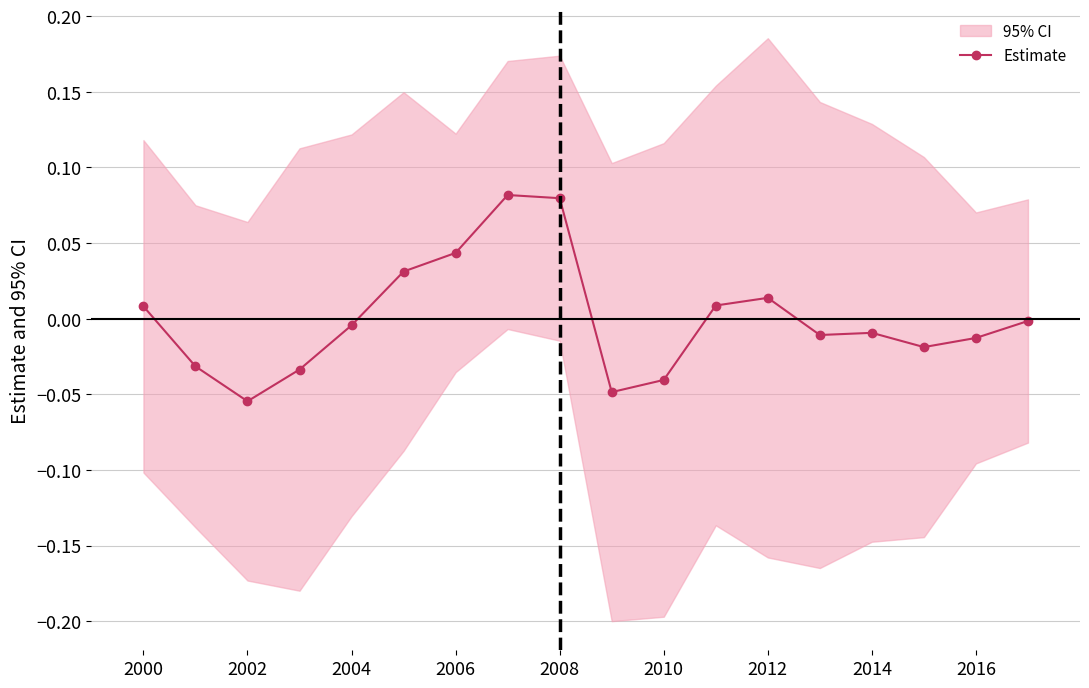

True or false: the data shows -0.0 at 13.

False